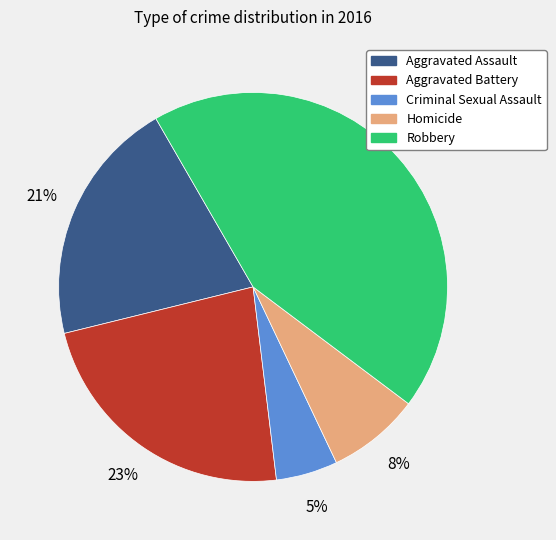

Count the number of slices in the pie.

5